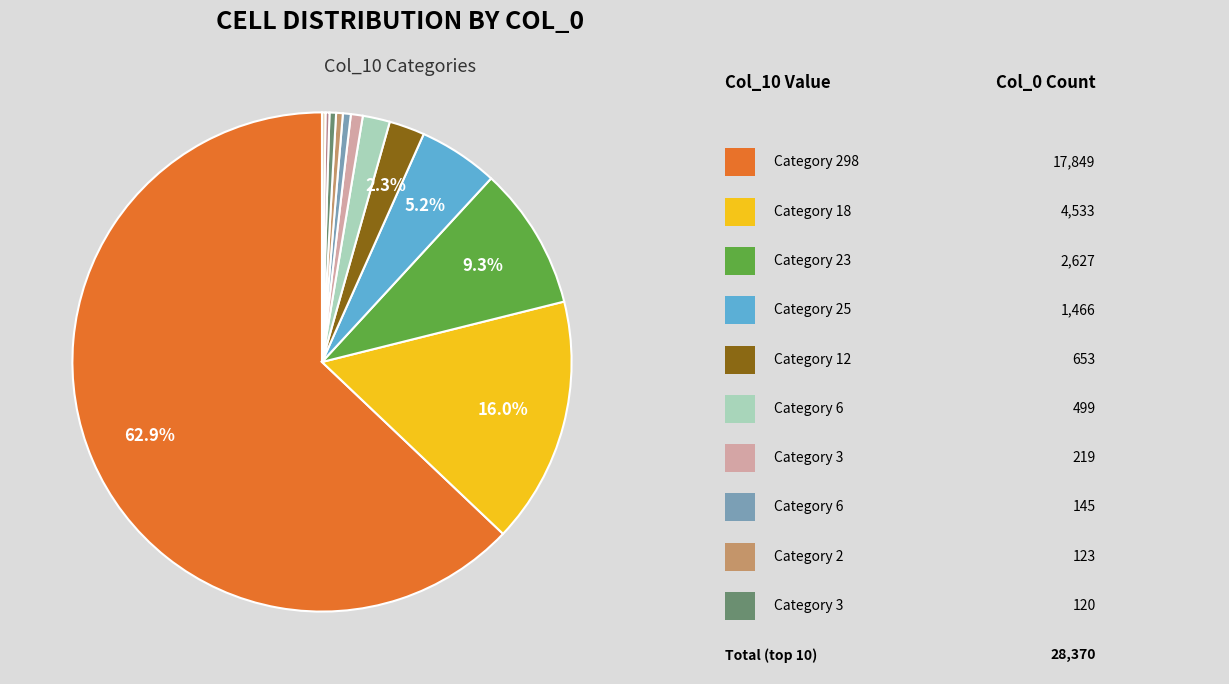

Is there a majority slice in this chart?

Yes